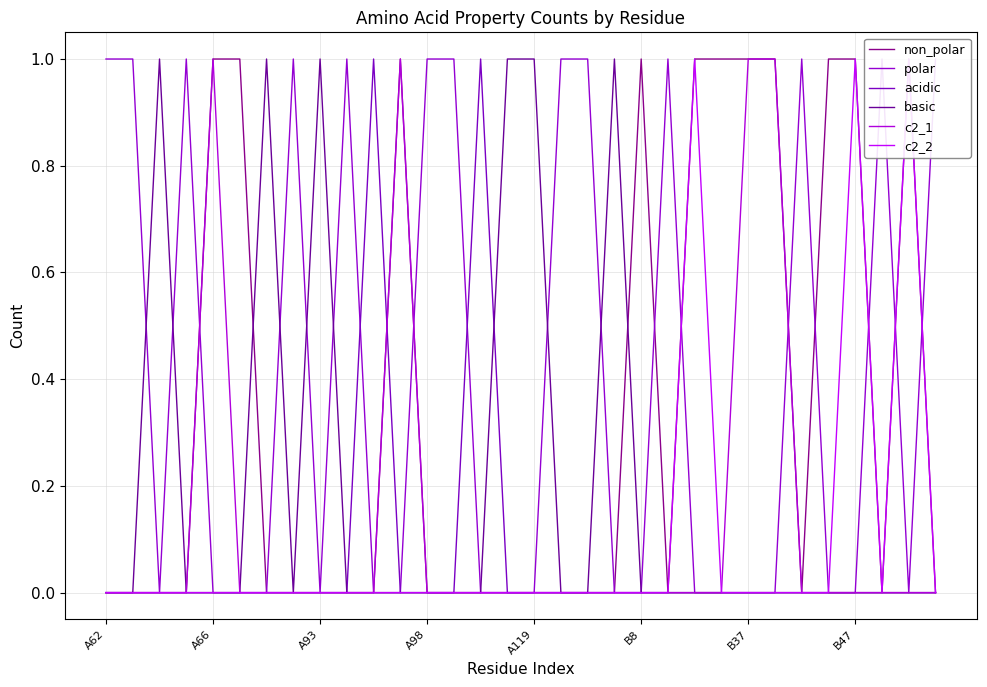

The acidic series shows 0 at A93. True or false?

True